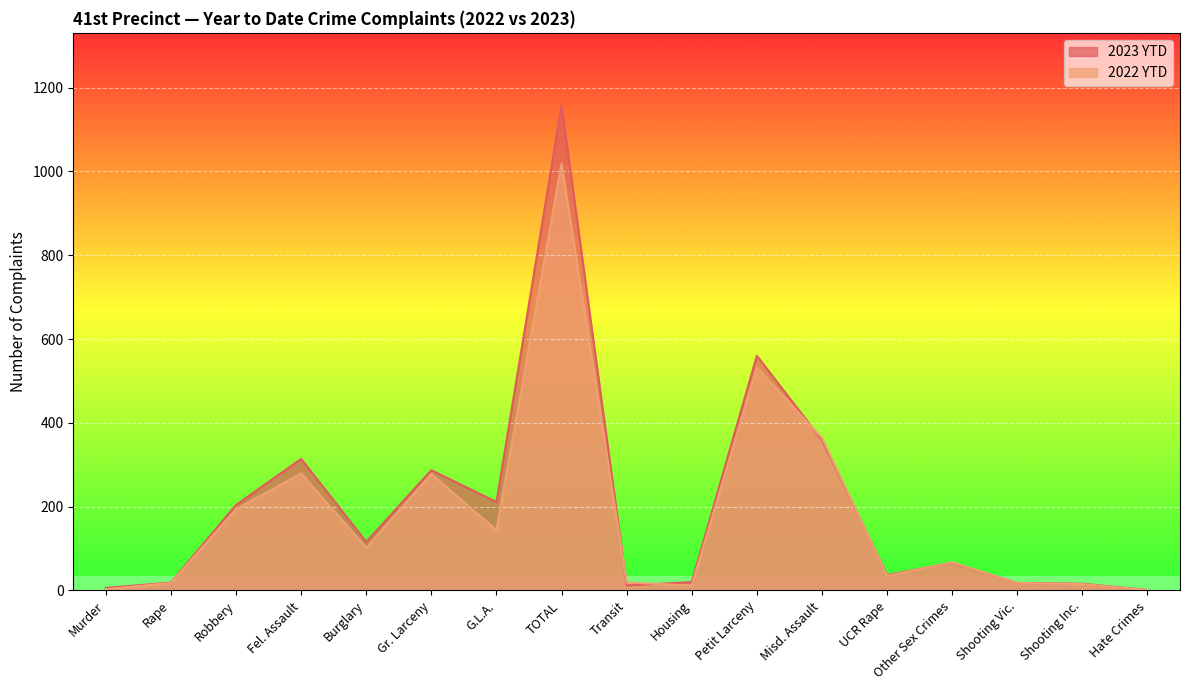

What is the average value of the 2023 YTD series?

200